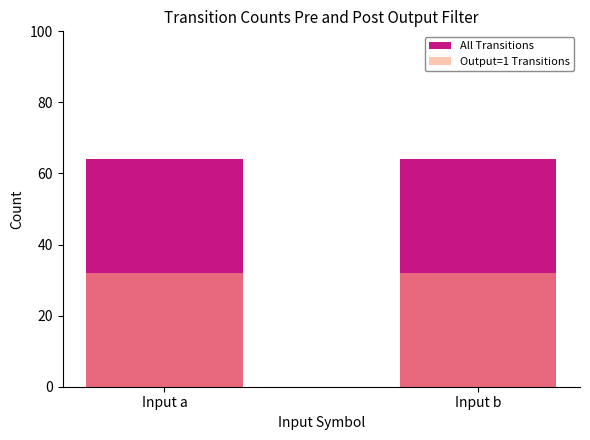

The value of Output=1 Transitions at Input b is 48. True or false?

False